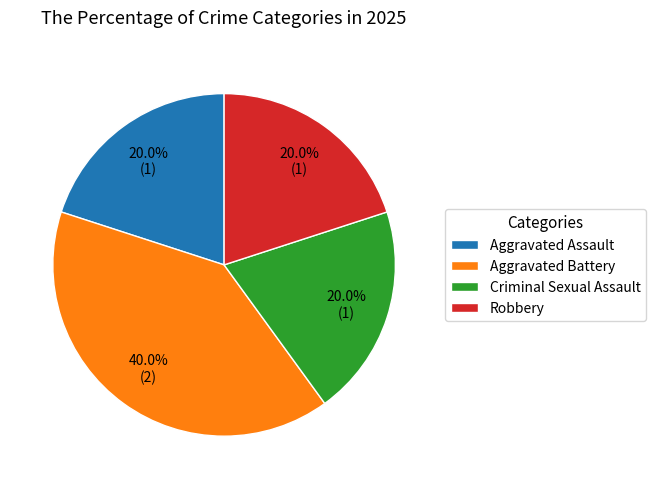

How many slices are in this pie chart?

4